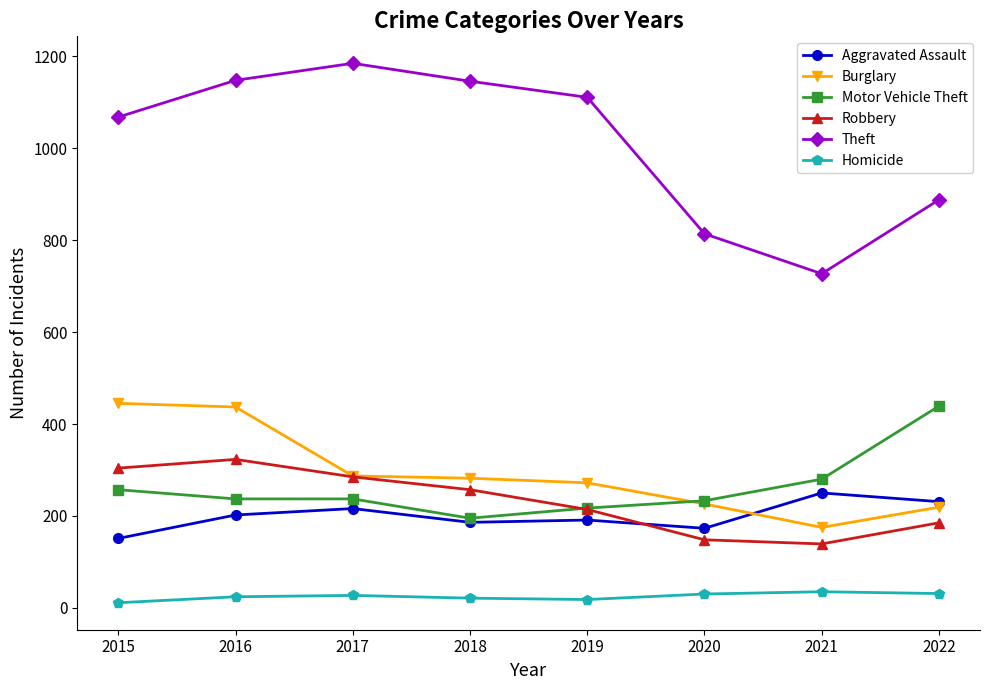

True or false: Homicide has a value of 18 at 2019.

True